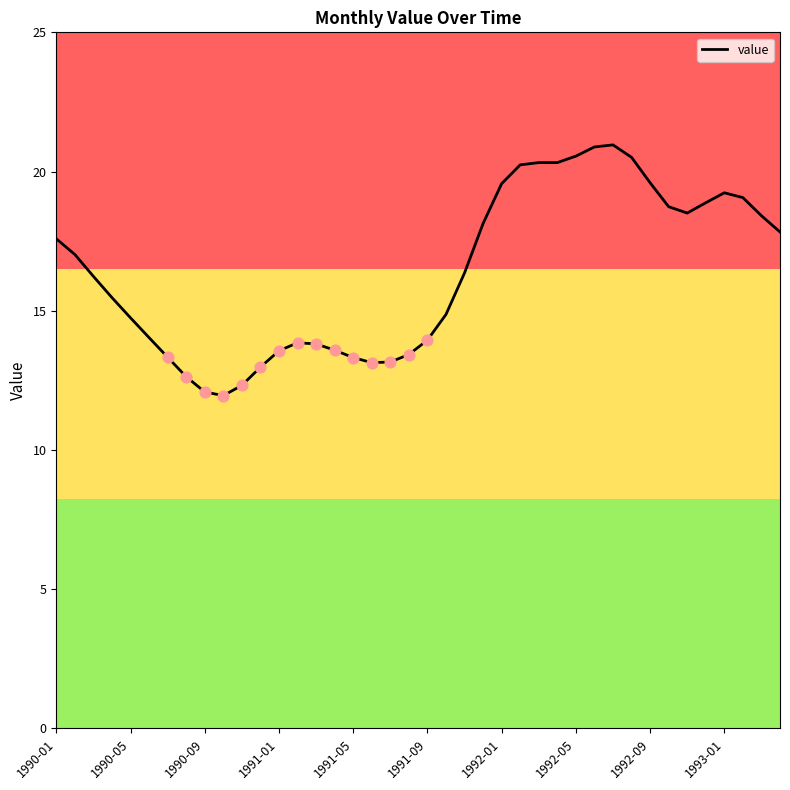

What is the maximum value shown in the chart?

21.0